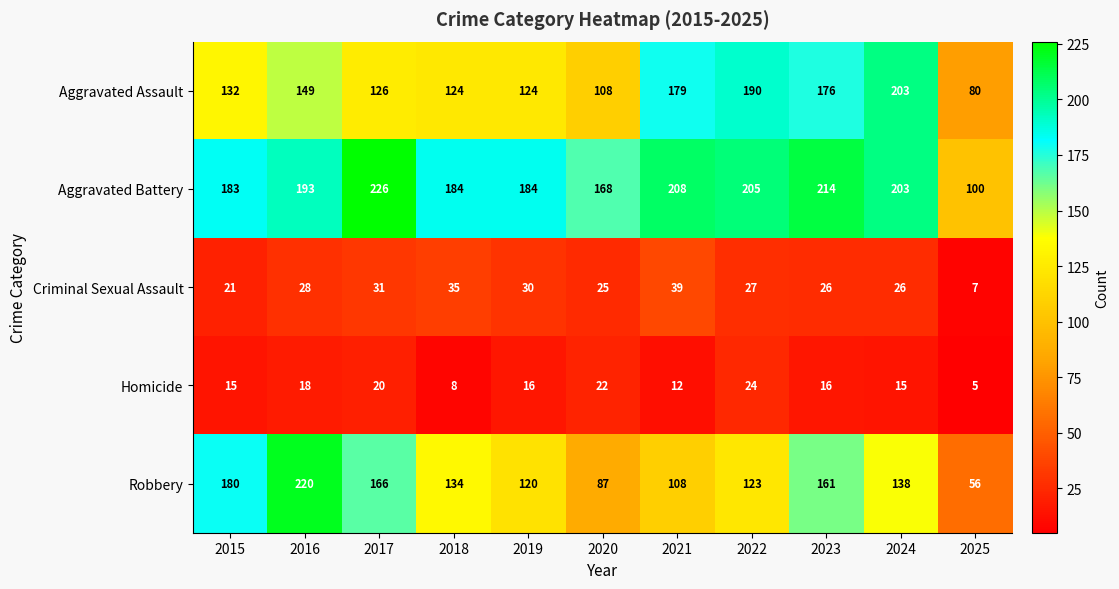

What is the smallest value displayed?

5